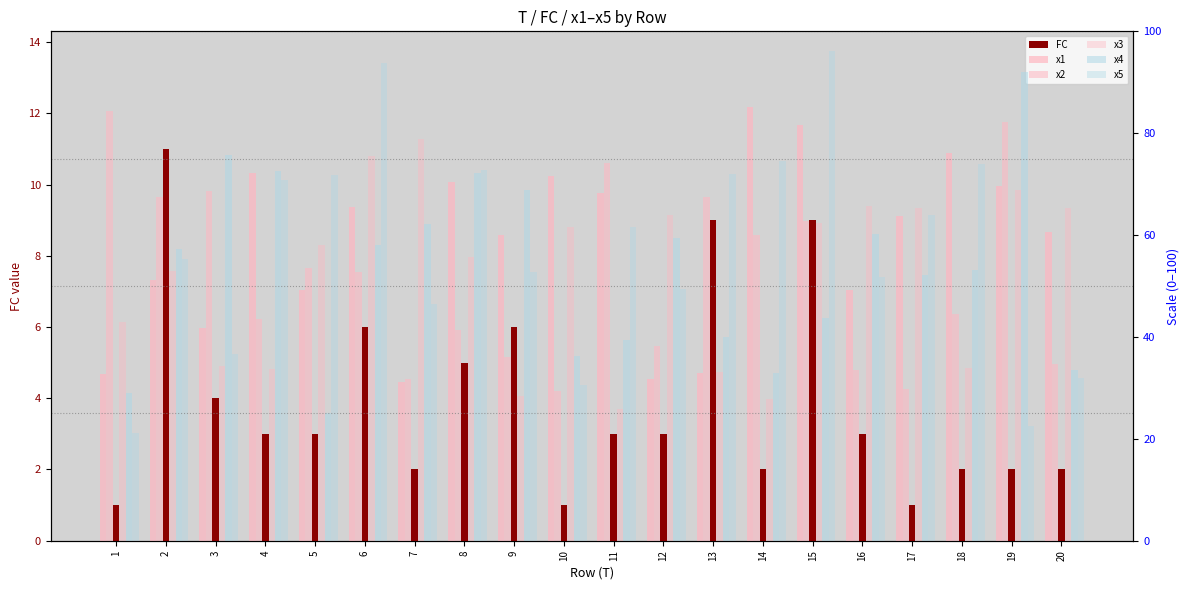

Is it true that x2 equals 41.3 at 8?

True